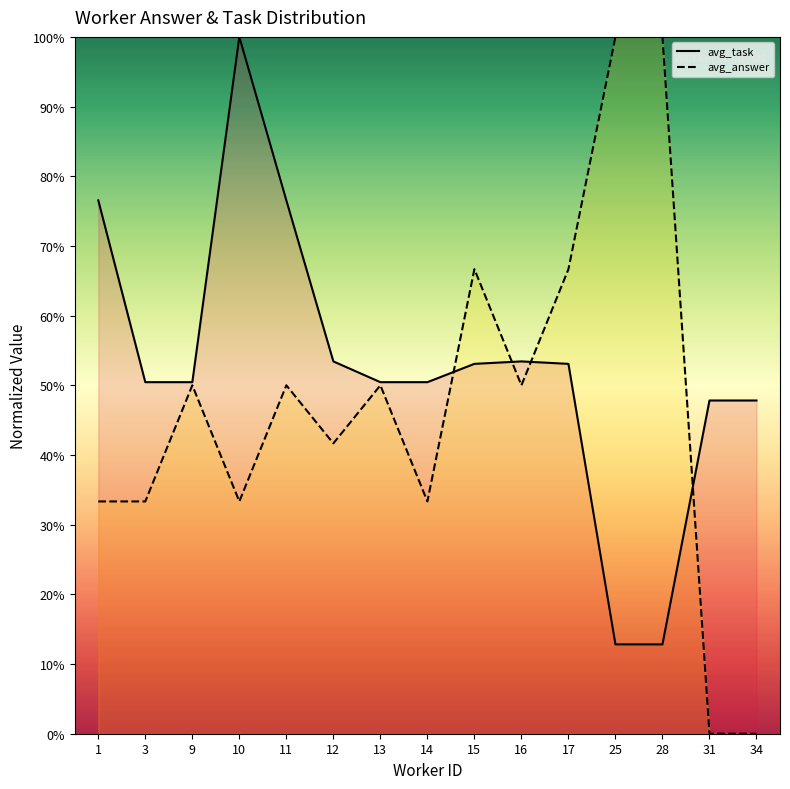

Is it true that avg_task equals 0.2 at 28?

False